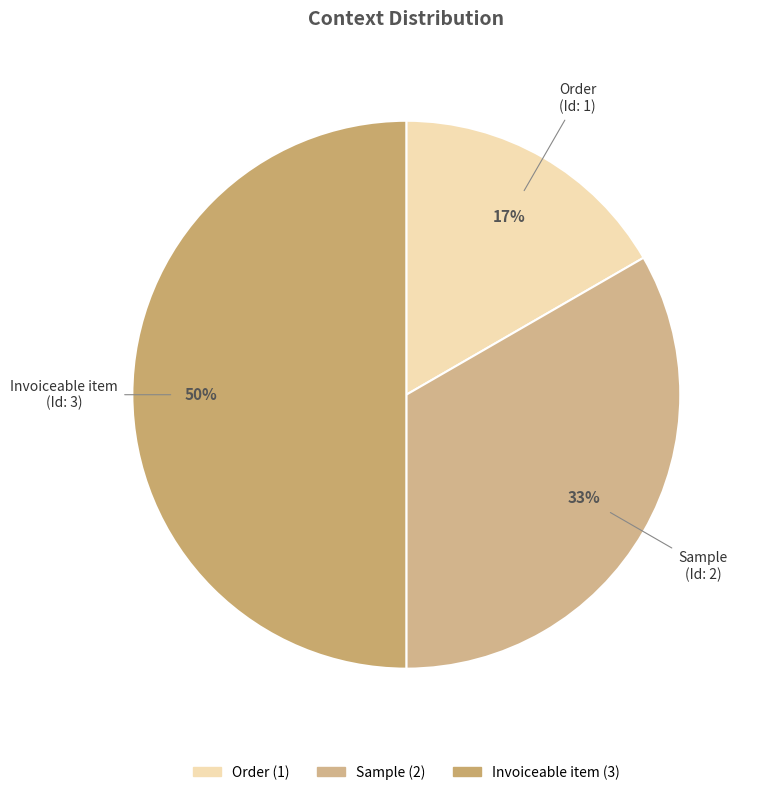

How many segments does this pie chart have?

3